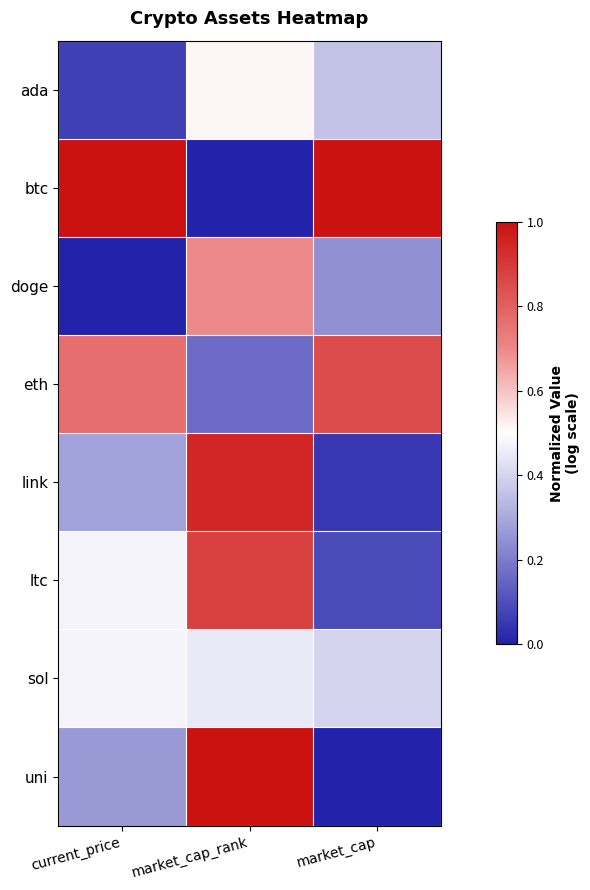

How many data points does each series have?

3